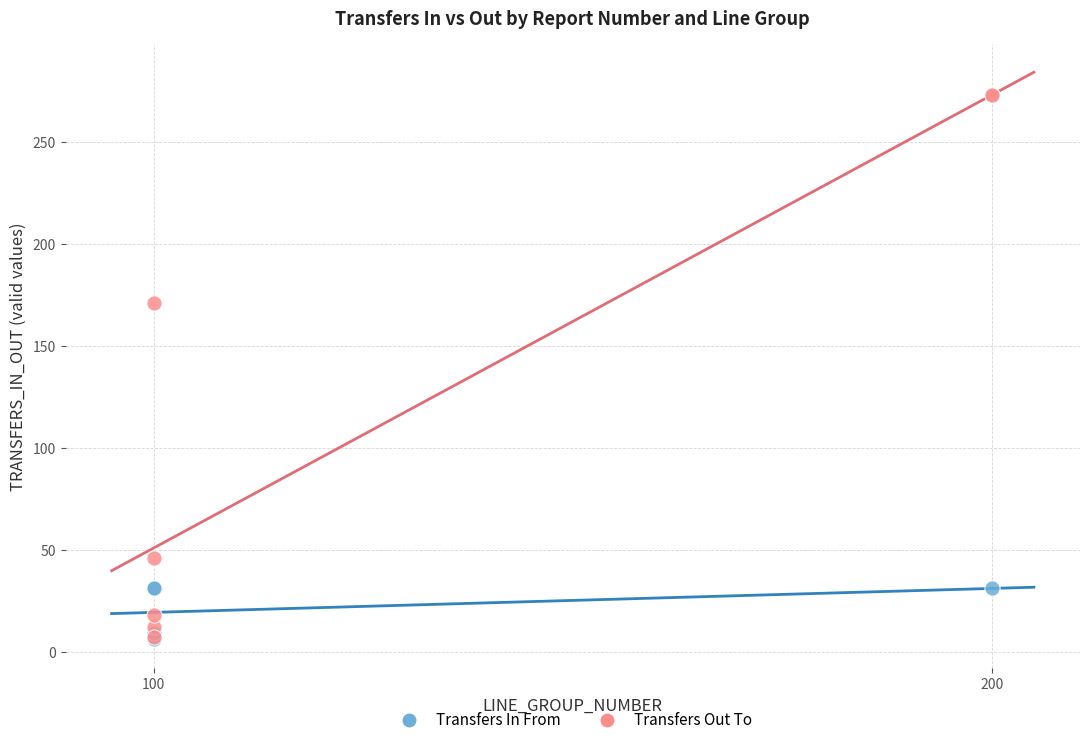

Which series has the widest spread of Y values?

Transfers Out To